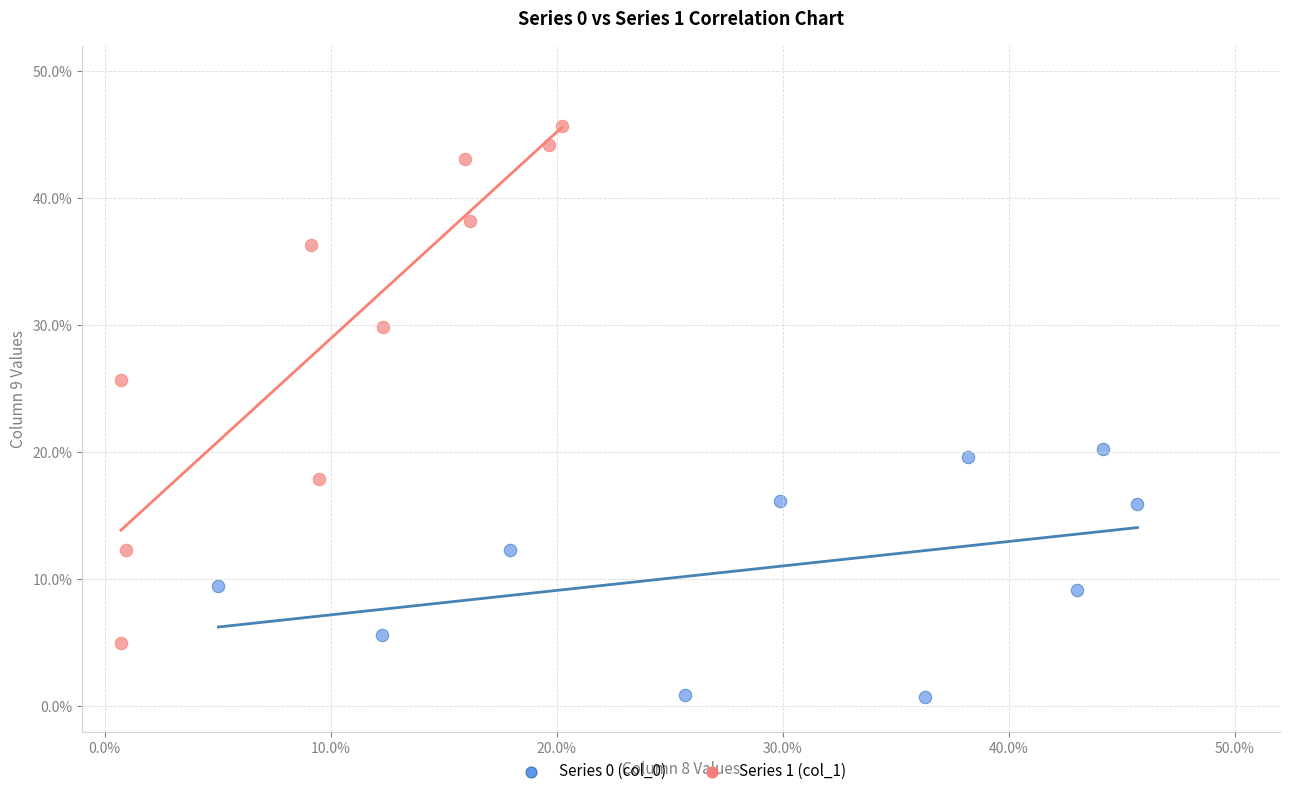

What are all the series names shown in the legend?

Series 0 (col_0), Series 1 (col_1)